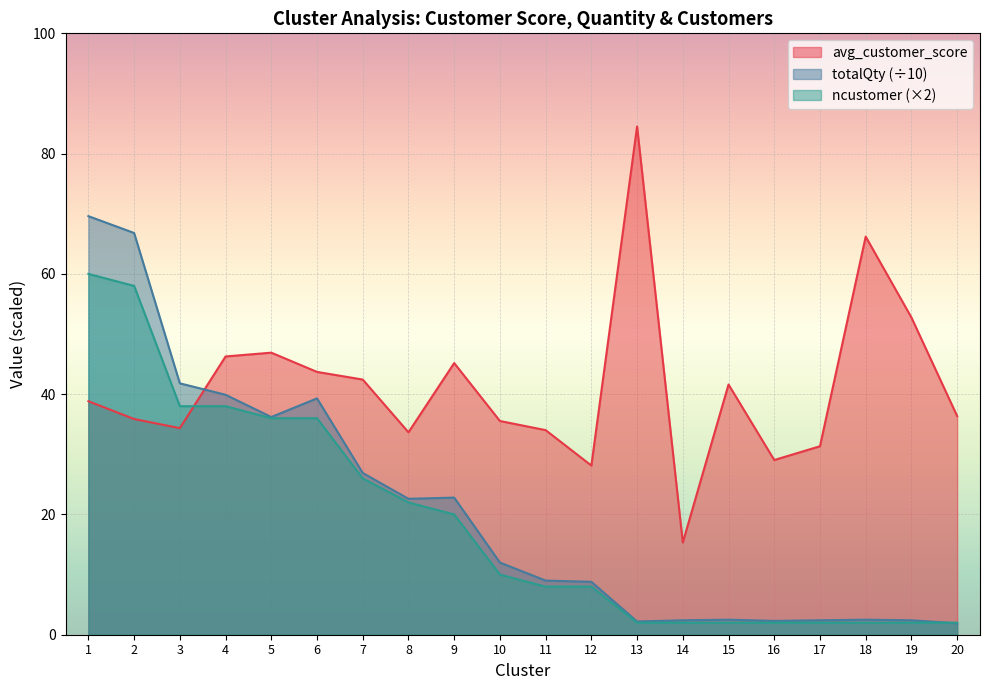

What is the minimum value shown in the chart?

1.9